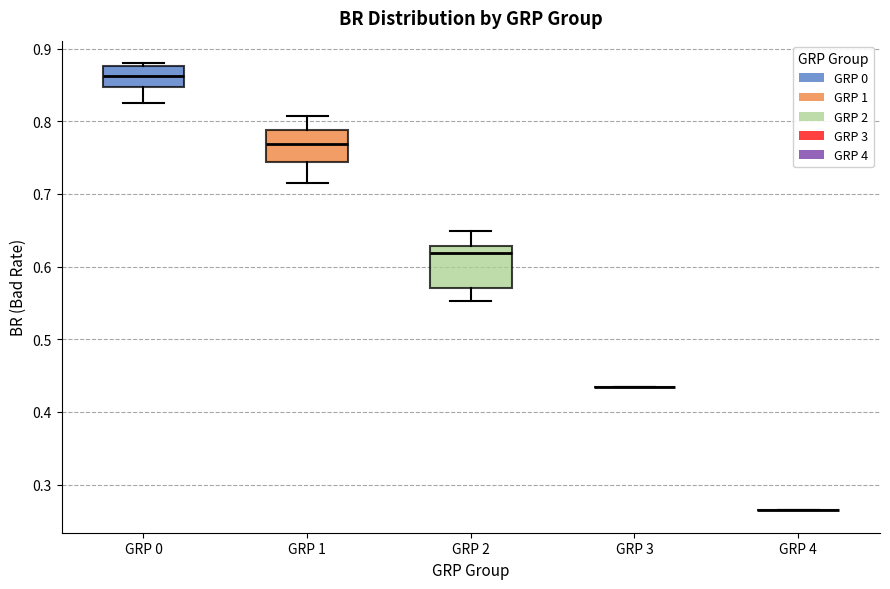

Where is the upper edge of the box for GRP 2 on the y-axis? The values are not printed on the chart, so give them approximately, as read against the axis.

0.63